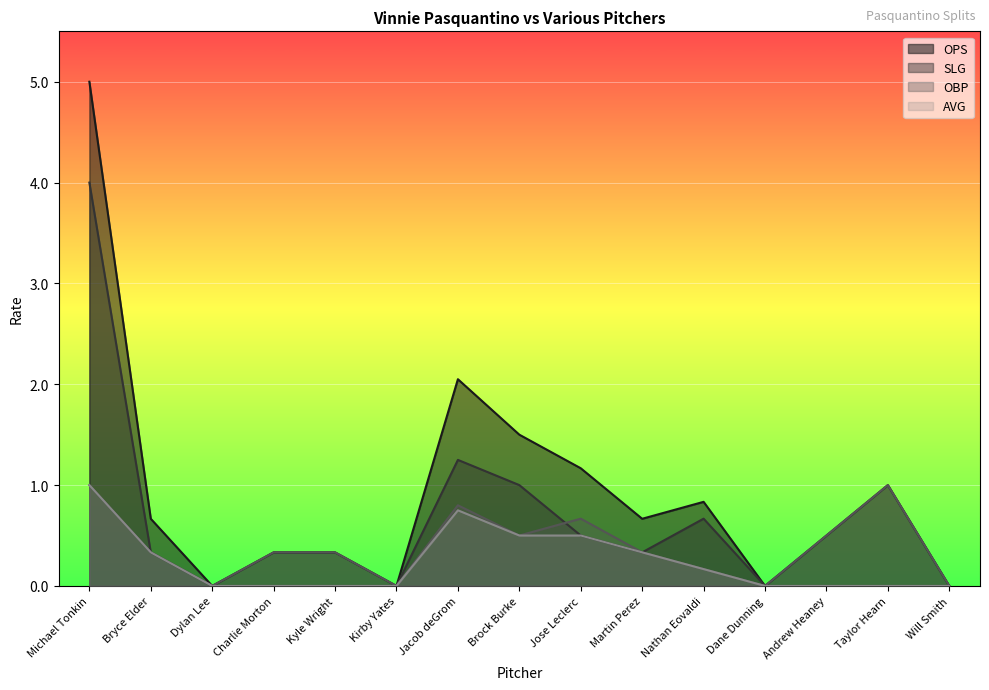

Count the number of categories in the chart.

15